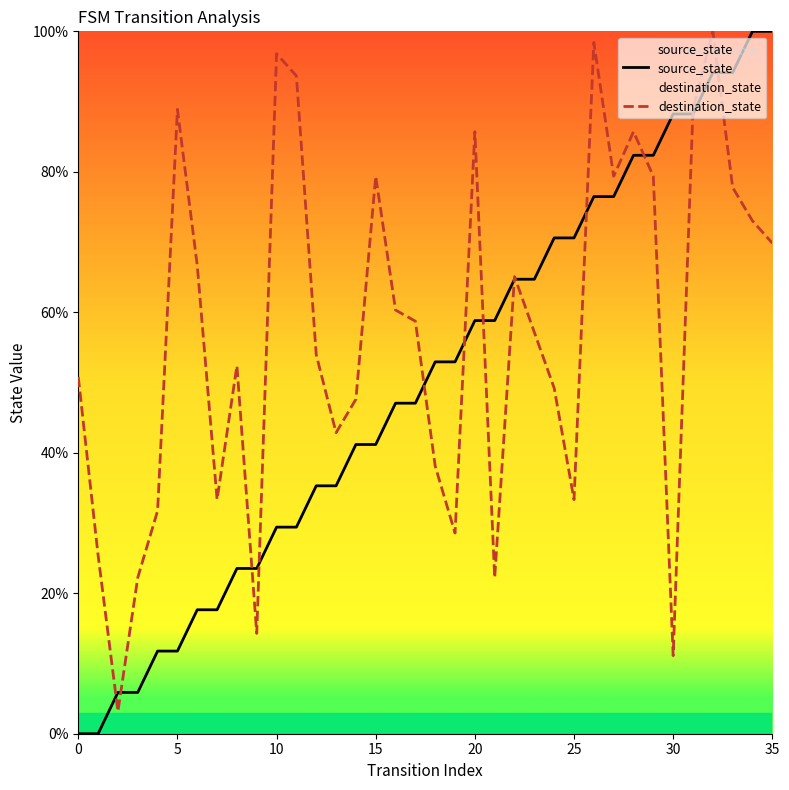

Which series has the largest total across all categories?

destination_state